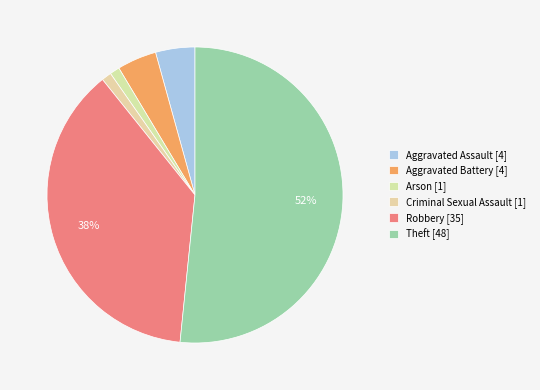

How many segments does this pie chart have?

6